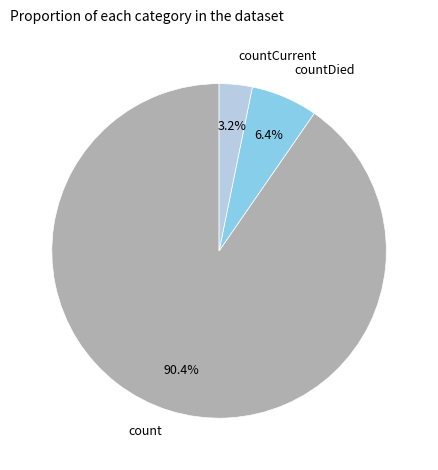

Does any single category account for the majority?

Yes